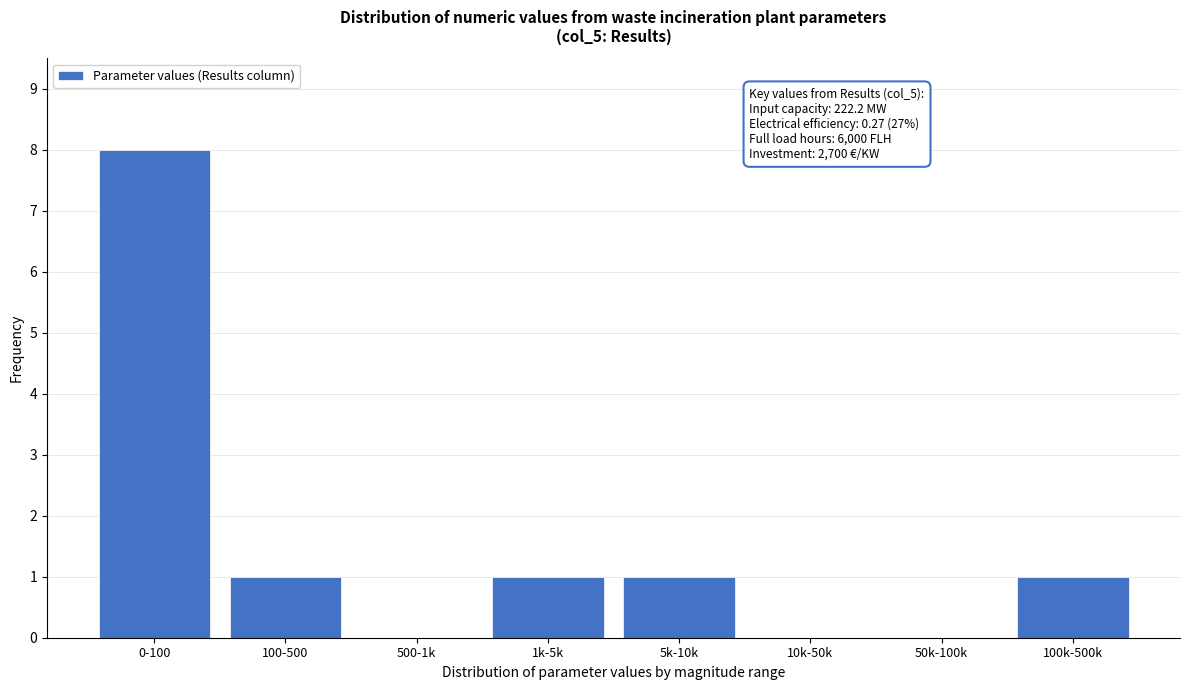

Reading left to right, list all the values displayed in this chart.

0-100=8	100-500=1	500-1k=0	1k-5k=1	5k-10k=1	10k-50k=0	50k-100k=0	100k-500k=1